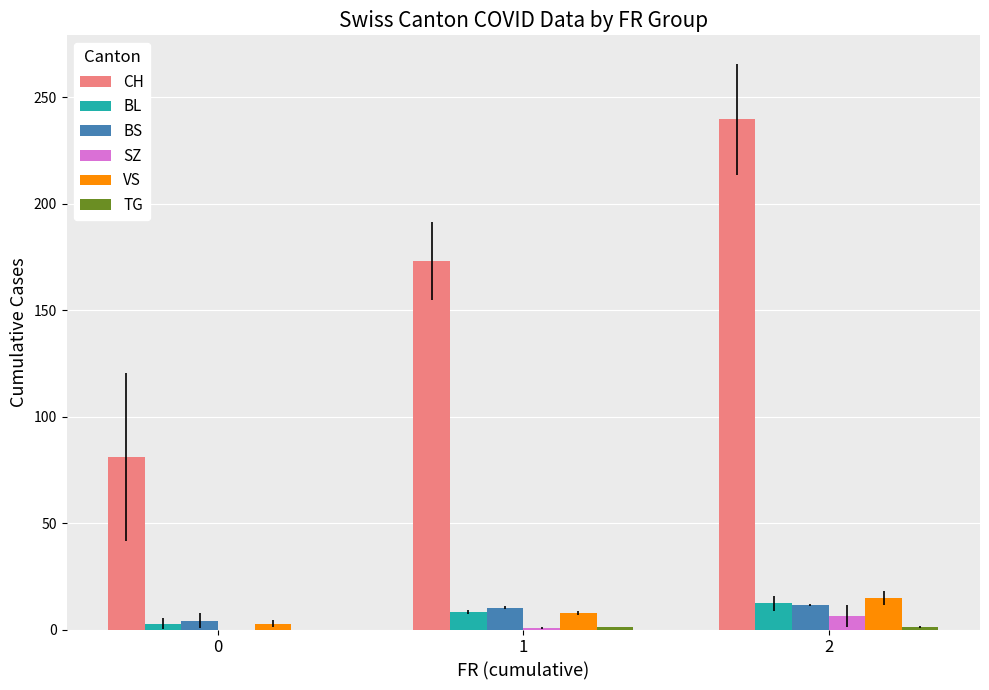

What is the sum of all BS values?

25.9